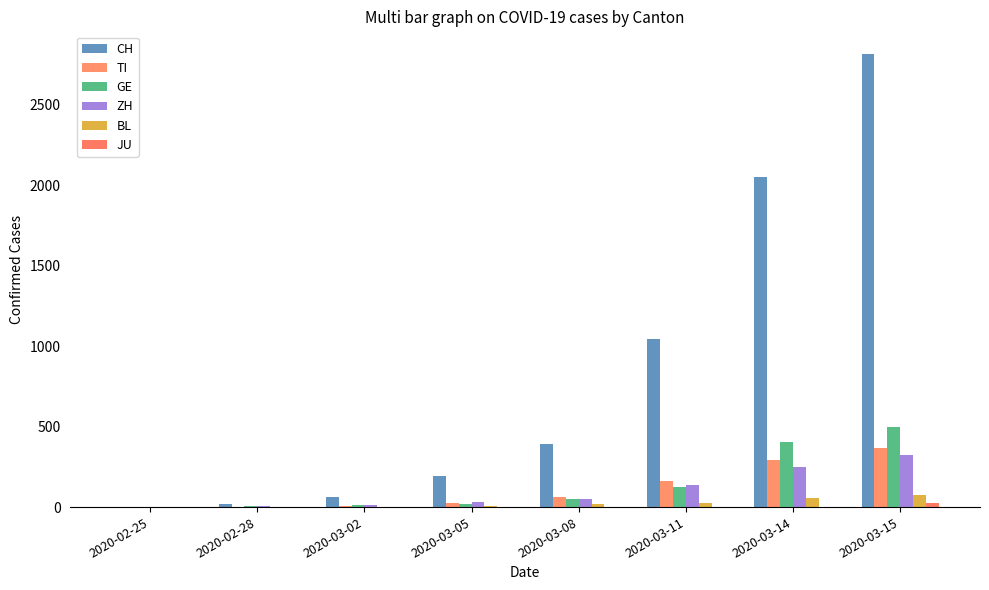

At 2020-03-05, list the series in order from largest to smallest.

CH, ZH, TI, GE, BL, JU